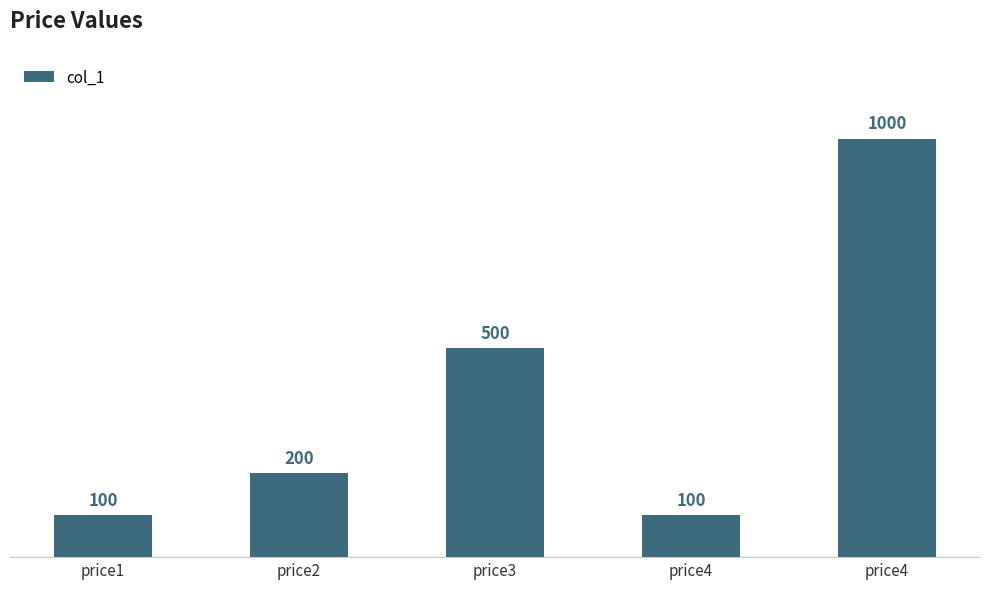

Does the chart contain any negative values?

No